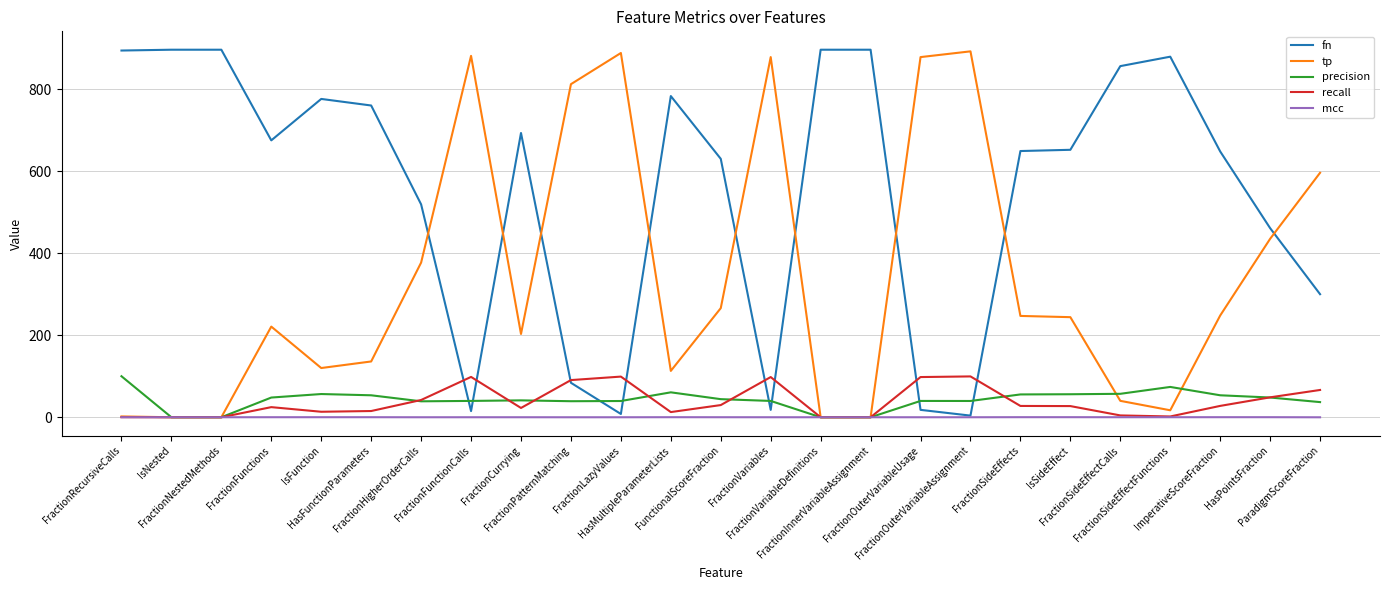

How many lines are shown in the chart?

5